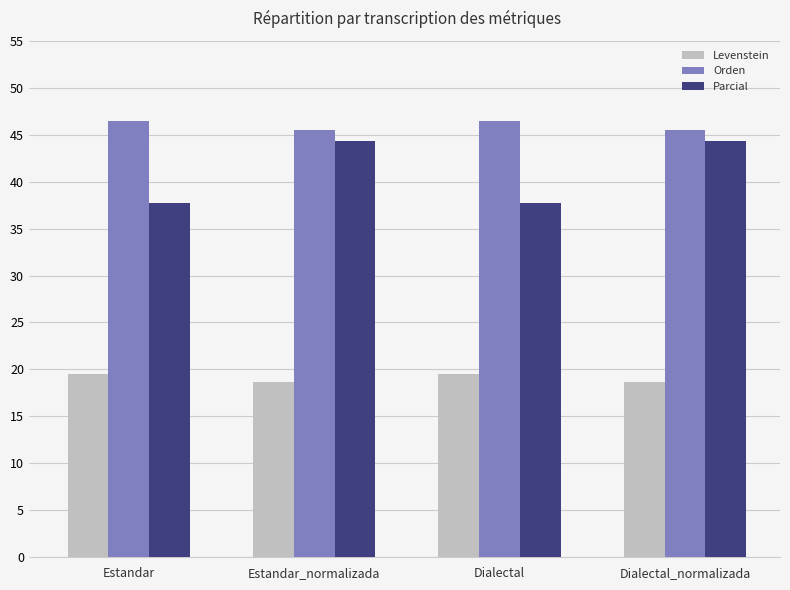

How many series are shown in this chart?

3